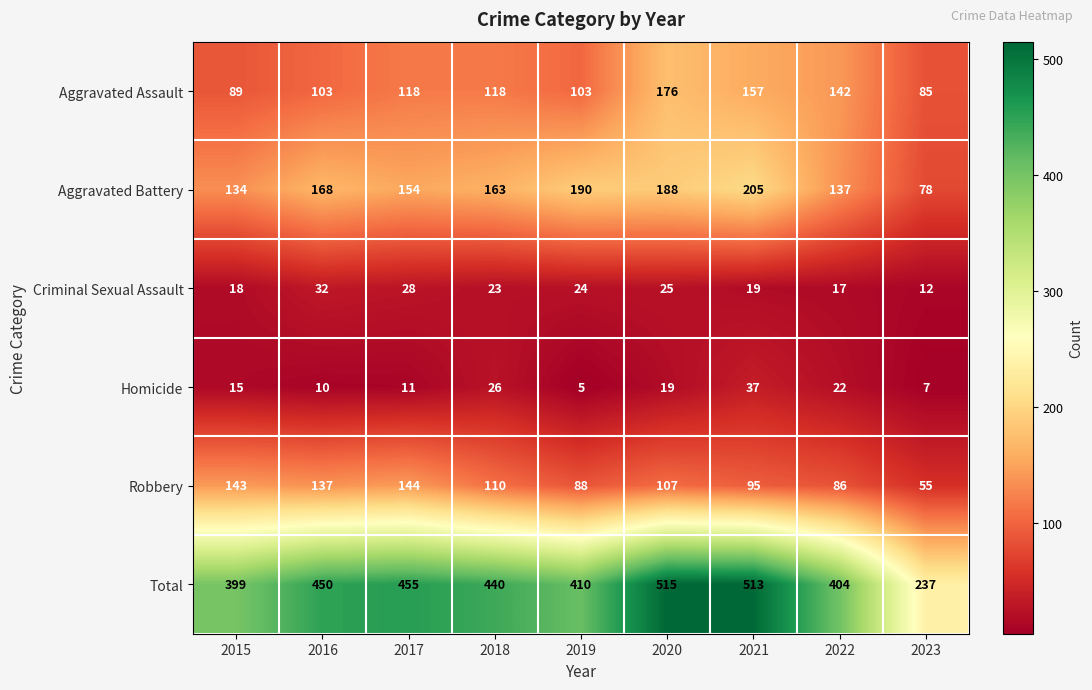

At 2015, list the series in order from smallest to largest.

Homicide, Criminal Sexual Assault, Aggravated Assault, Aggravated Battery, Robbery, Total